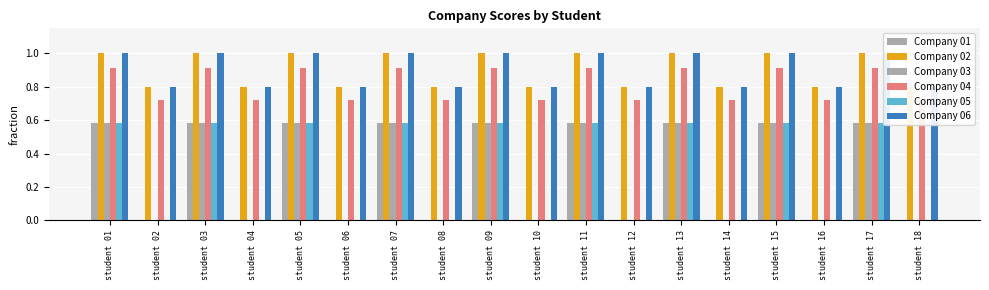

Reading left to right, extract all data points from this chart.

Company 01: 0.6	0.0	0.6	0.0	0.6	0.0	0.6	0.0	0.6	0.0	0.6	0.0	0.6	0.0	0.6	0.0	0.6	0.0
Company 02: 1.0	0.8	1.0	0.8	1.0	0.8	1.0	0.8	1.0	0.8	1.0	0.8	1.0	0.8	1.0	0.8	1.0	0.8
Company 03: 0.6	0.0	0.6	0.0	0.6	0.0	0.6	0.0	0.6	0.0	0.6	0.0	0.6	0.0	0.6	0.0	0.6	0.0
Company 04: 0.9	0.7	0.9	0.7	0.9	0.7	0.9	0.7	0.9	0.7	0.9	0.7	0.9	0.7	0.9	0.7	0.9	0.7
Company 05: 0.6	0.0	0.6	0.0	0.6	0.0	0.6	0.0	0.6	0.0	0.6	0.0	0.6	0.0	0.6	0.0	0.6	0.0
Company 06: 1.0	0.8	1.0	0.8	1.0	0.8	1.0	0.8	1.0	0.8	1.0	0.8	1.0	0.8	1.0	0.8	1.0	0.8